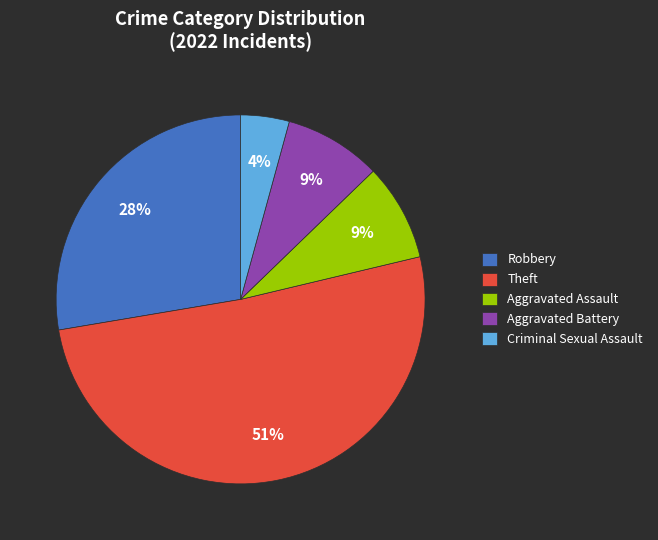

Count the number of slices in the pie.

5